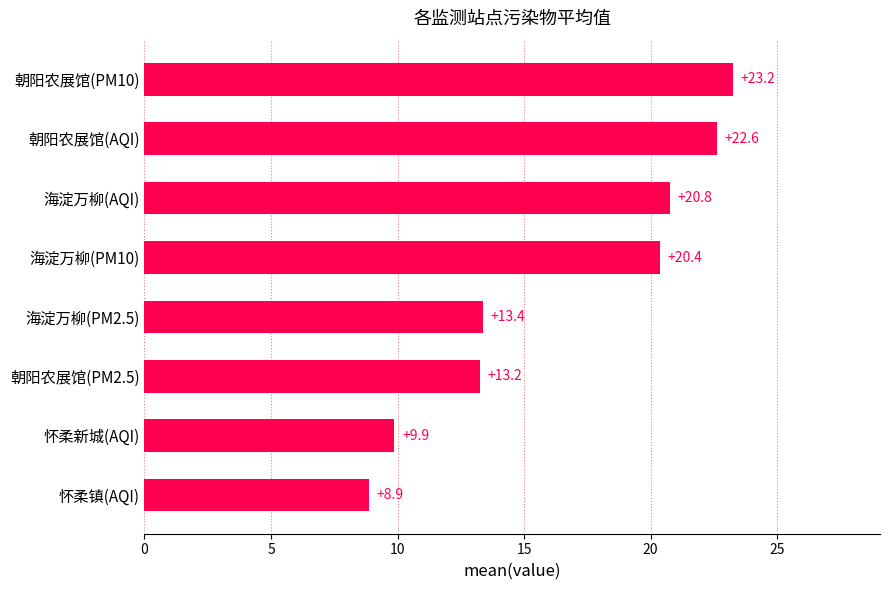

List the labels in order of value, smallest first.

怀柔镇(AQI), 怀柔新城(AQI), 朝阳农展馆(PM2.5), 海淀万柳(PM2.5), 海淀万柳(PM10), 海淀万柳(AQI), 朝阳农展馆(AQI), 朝阳农展馆(PM10)